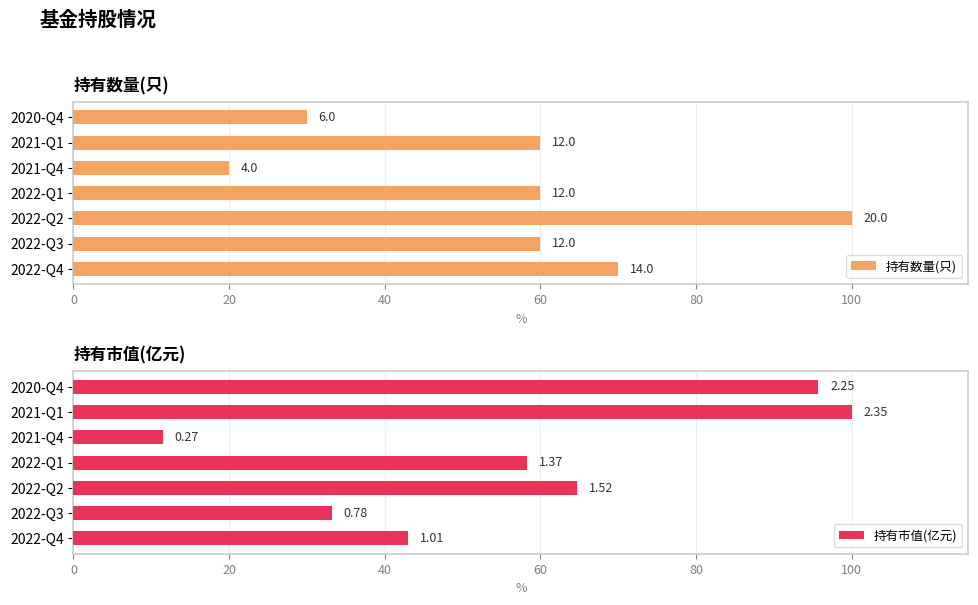

The value of 持有数量(只) at 2021-Q4 is 20.0. True or false?

True